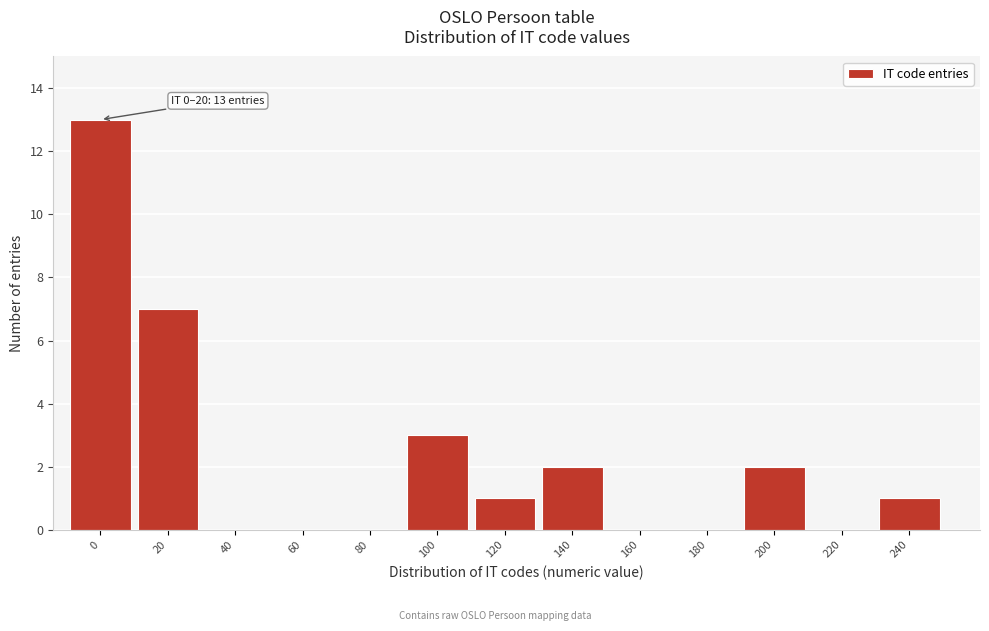

Reading left to right, what are all the values shown in this chart?

0=13	20=7	40=0	60=0	80=0	100=3	120=1	140=2	160=0	180=0	200=2	220=0	240=1